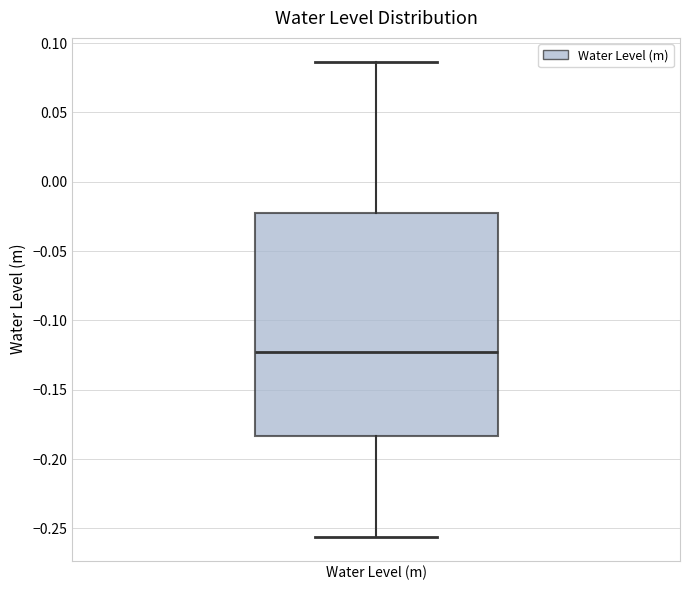

Transcribe this box plot: give where the median line is, the range the box spans, and where the two whiskers end, as read against the y-axis. The values are not printed on the chart, so give them approximately, as read against the axis.

median -0.125, box -0.185 to -0.025, whiskers -0.255 to 0.085